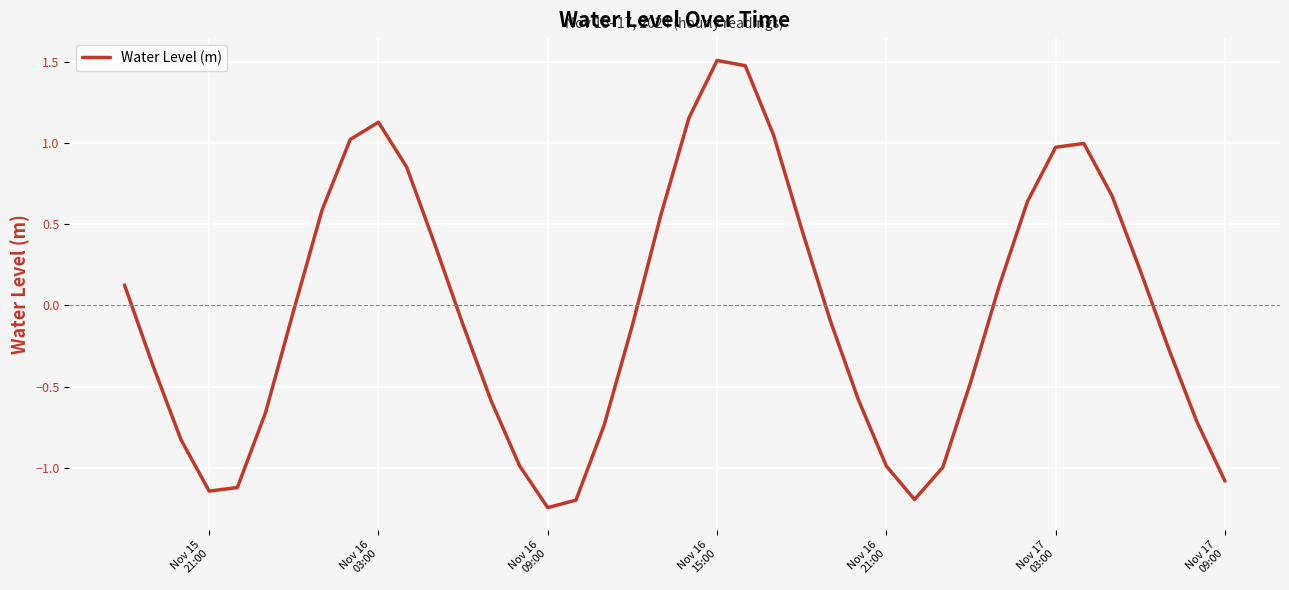

What is the difference between the maximum and minimum values?

2.8